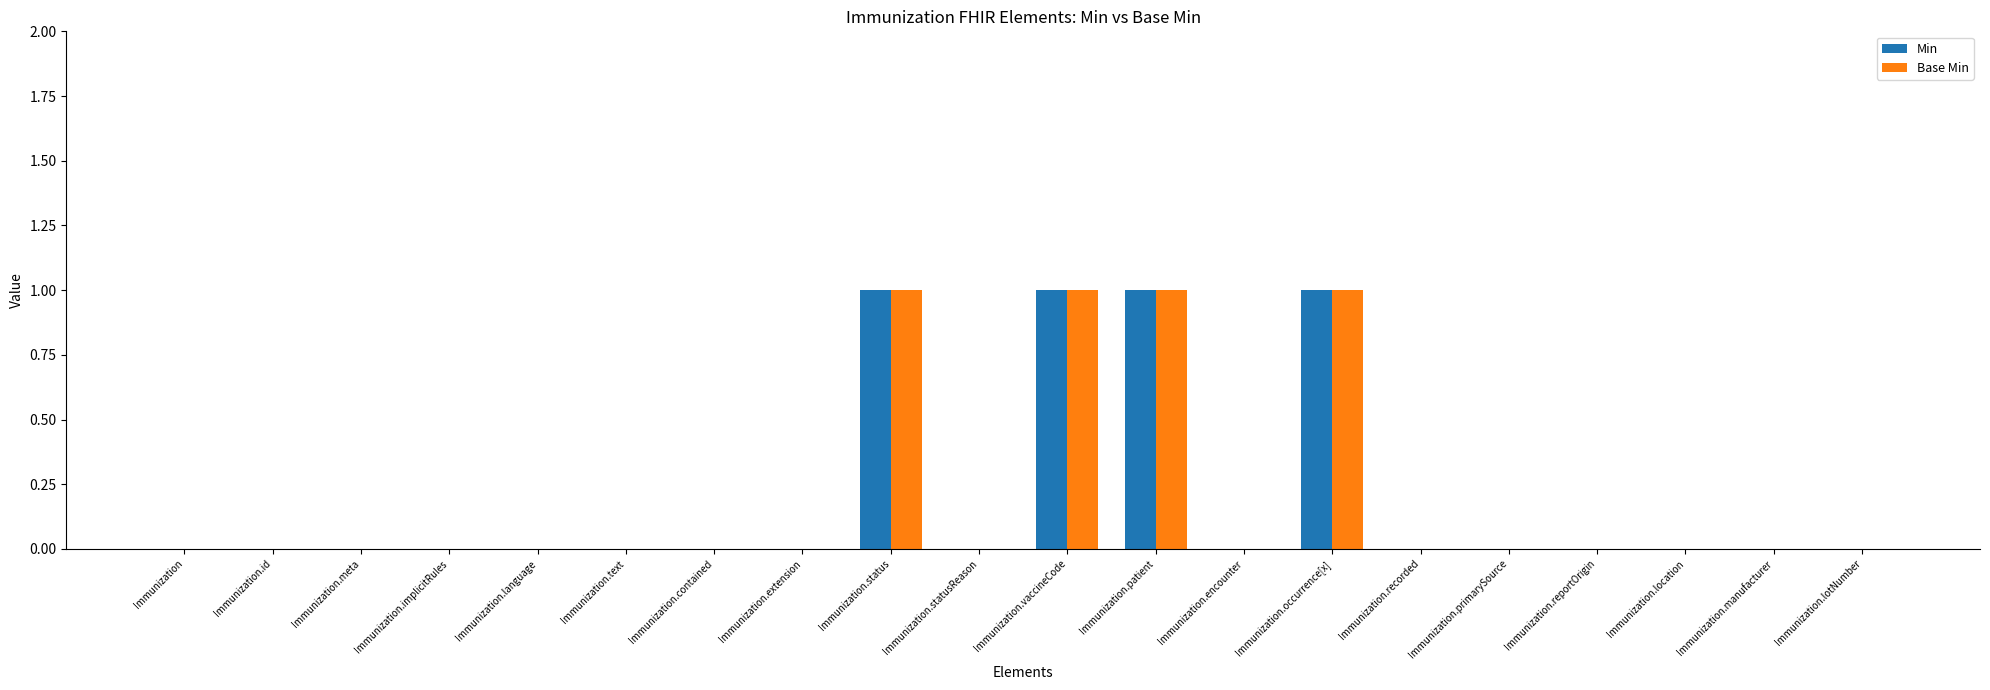

What is the difference between the Min values at Immunization.primarySource and Immunization.patient?

1